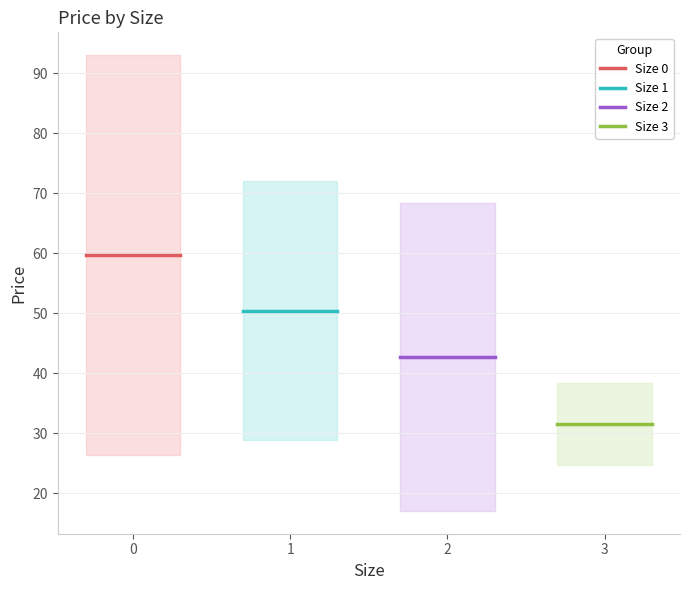

What is the average value of the Size 0 series?

59.8